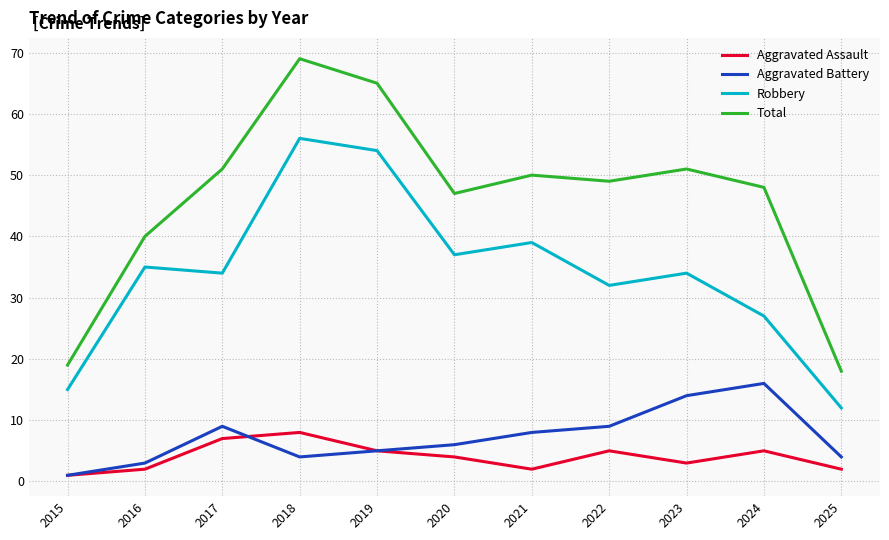

True or false: Total and Robbery intersect in this chart.

False